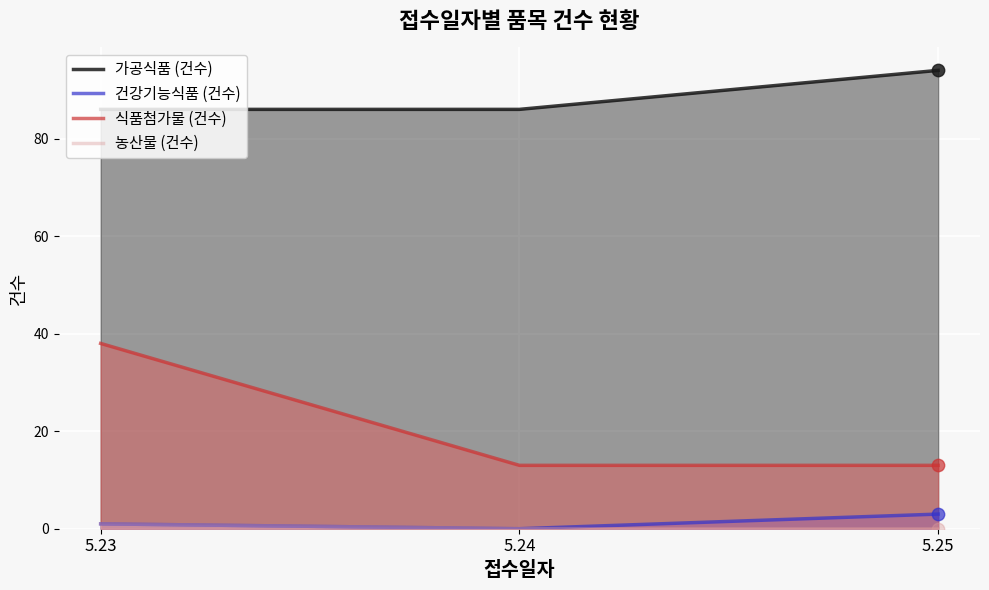

At how many categories does at least one series exceed 80?

3